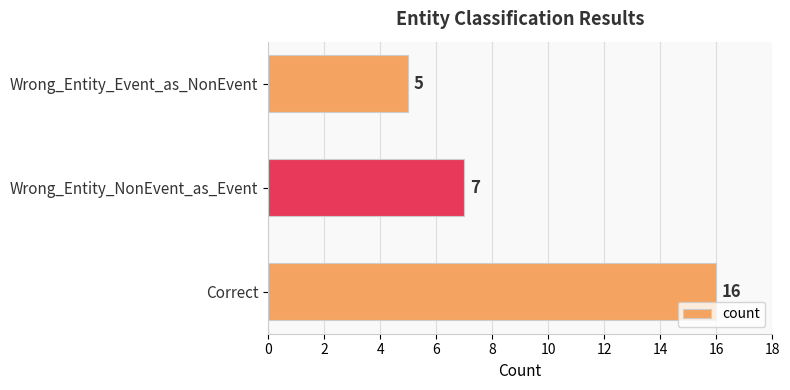

The chart shows a value of 3 at Wrong_Entity_Event_as_NonEvent. True or false?

False